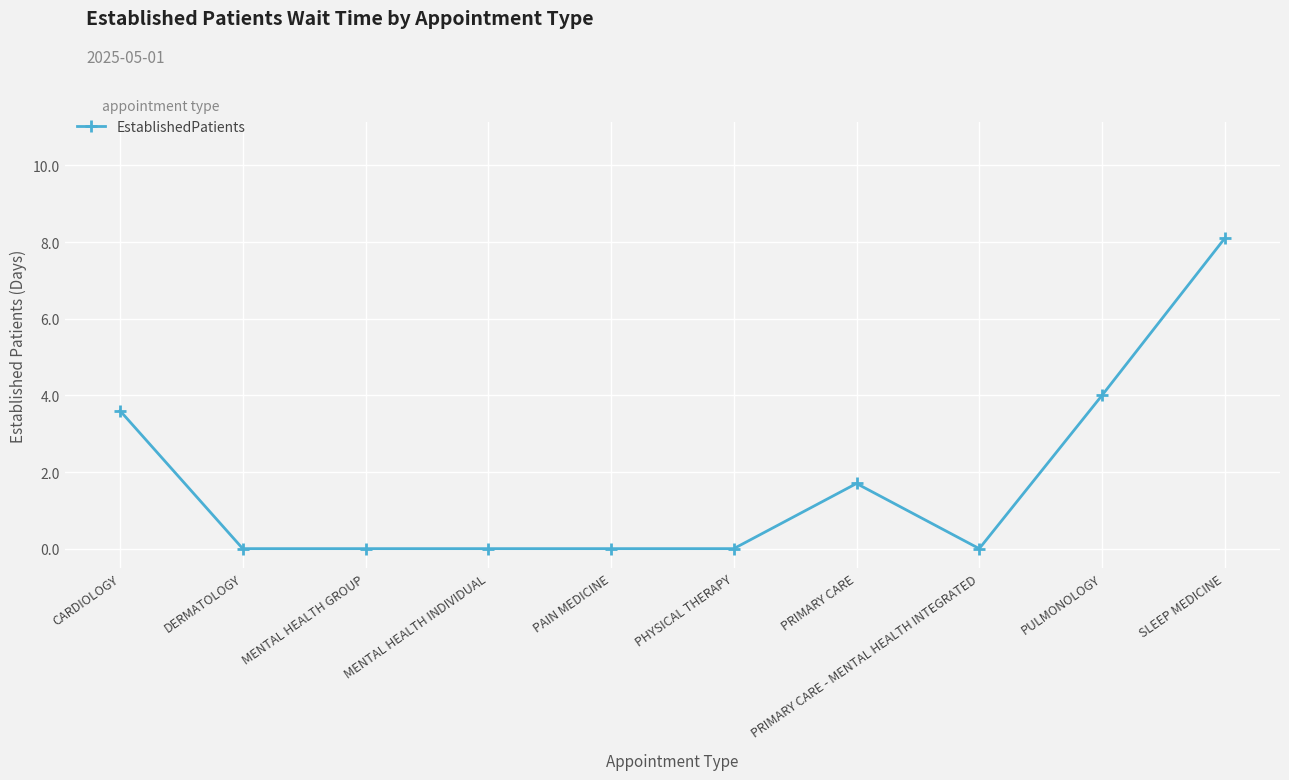

What is the label of the 7th point from the left?

PRIMARY CARE